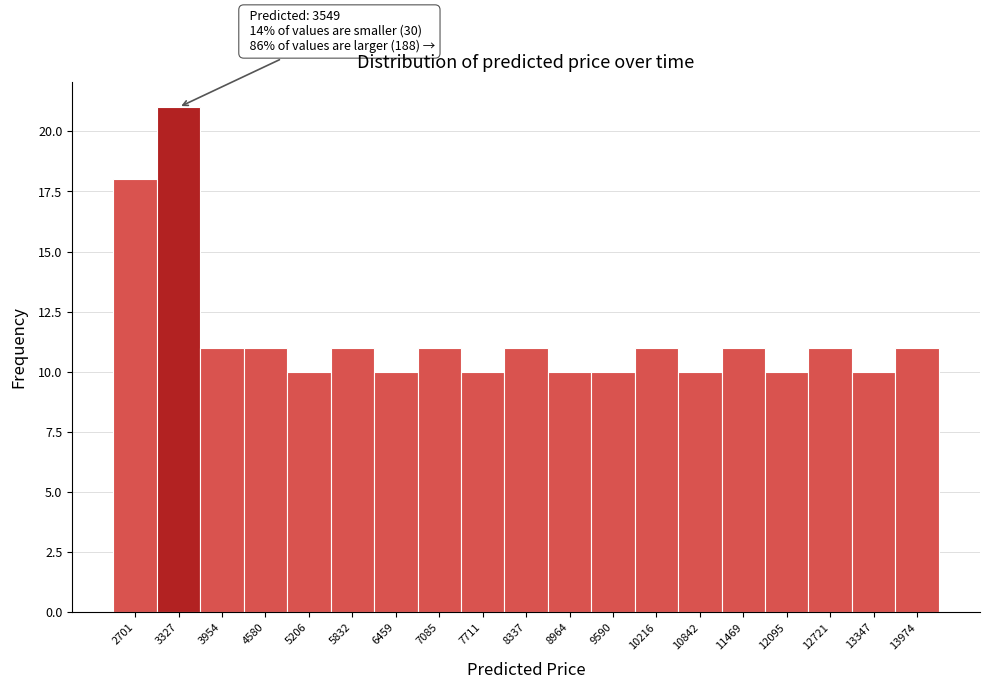

Reading left to right, extract all data points from this chart.

2701=18	3327=21	3954=11	4580=11	5206=10	5832=11	6459=10	7085=11	7711=10	8337=11	8964=10	9590=10	10216=11	10842=10	11469=11	12095=10	12721=11	13347=10	13974=11